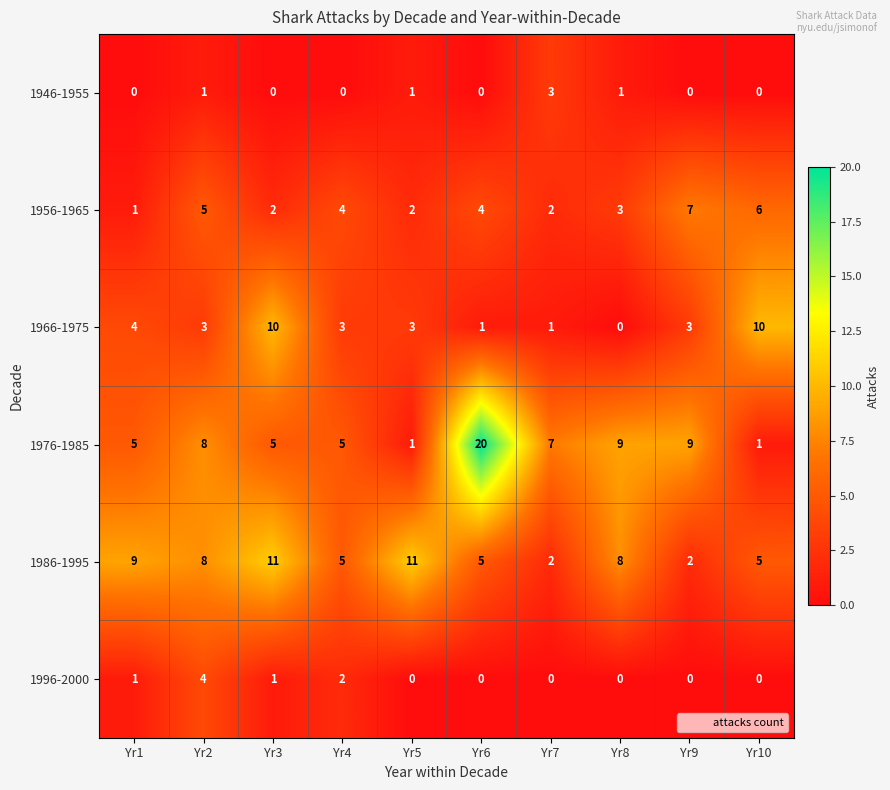

List the series in order of their peak value, highest first.

1976-1985, 1986-1995, 1966-1975, 1956-1965, 1996-2000, 1946-1955